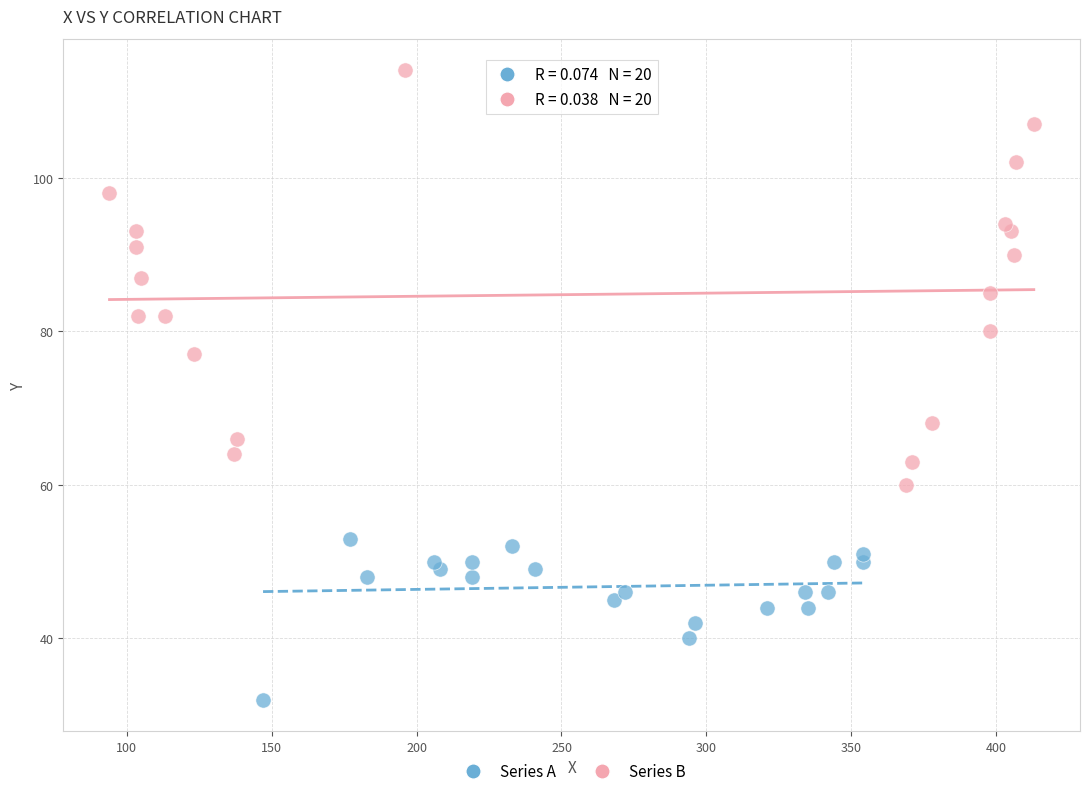

Which series has the largest Y range (max minus min)?

Series B